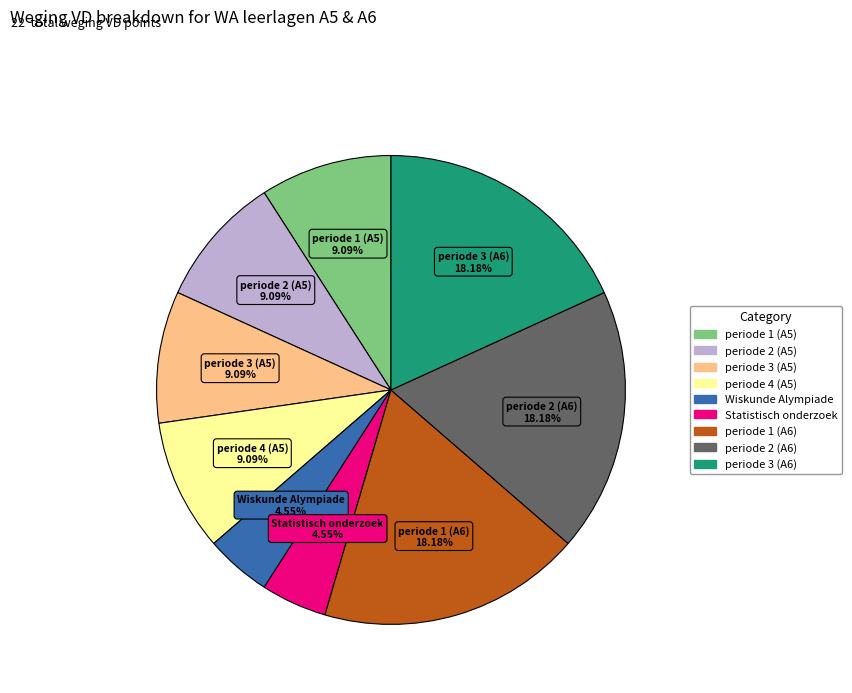

What portion of the pie excludes periode 3 (A5)?

90.9%